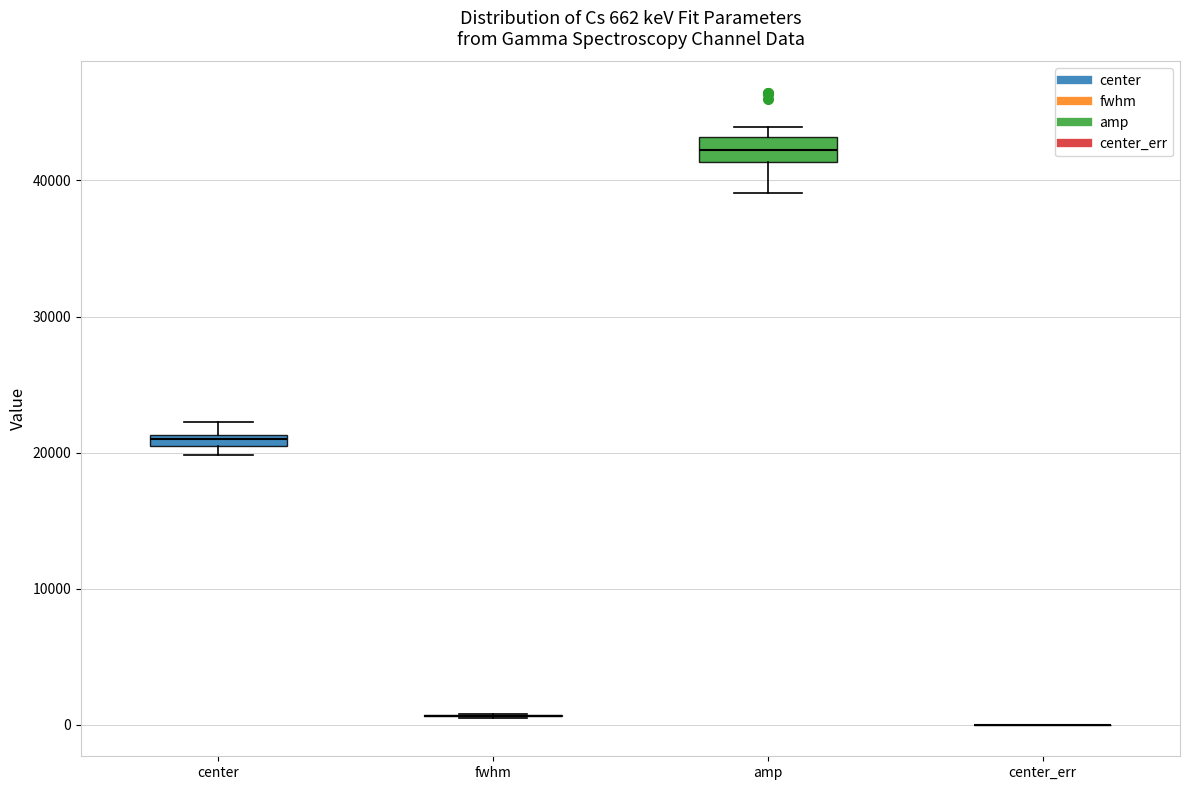

Which box is the tallest, from its lower edge to its upper edge?

amp